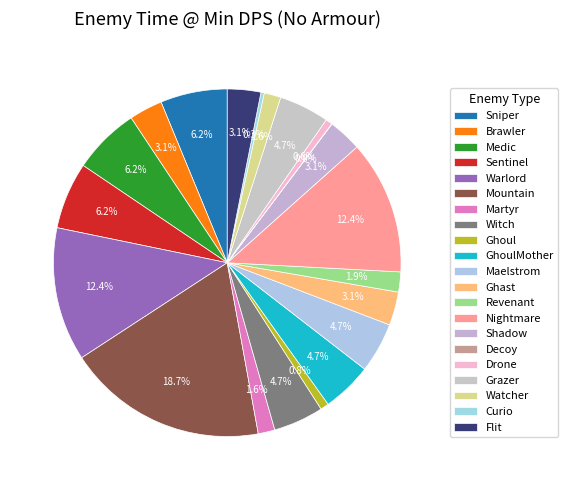

To the nearest percent, what percentage of the pie is Sentinel?

6%